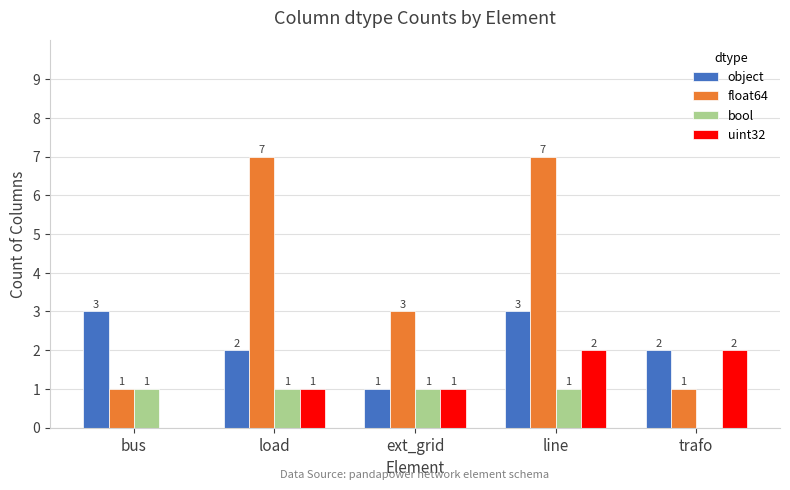

Reading left to right, what are all the values shown in this chart?

object: bus=3	load=2	ext_grid=1	line=3	trafo=2
float64: bus=1	load=7	ext_grid=3	line=7	trafo=1
bool: bus=1	load=1	ext_grid=1	line=1	trafo=0
uint32: bus=0	load=1	ext_grid=1	line=2	trafo=2